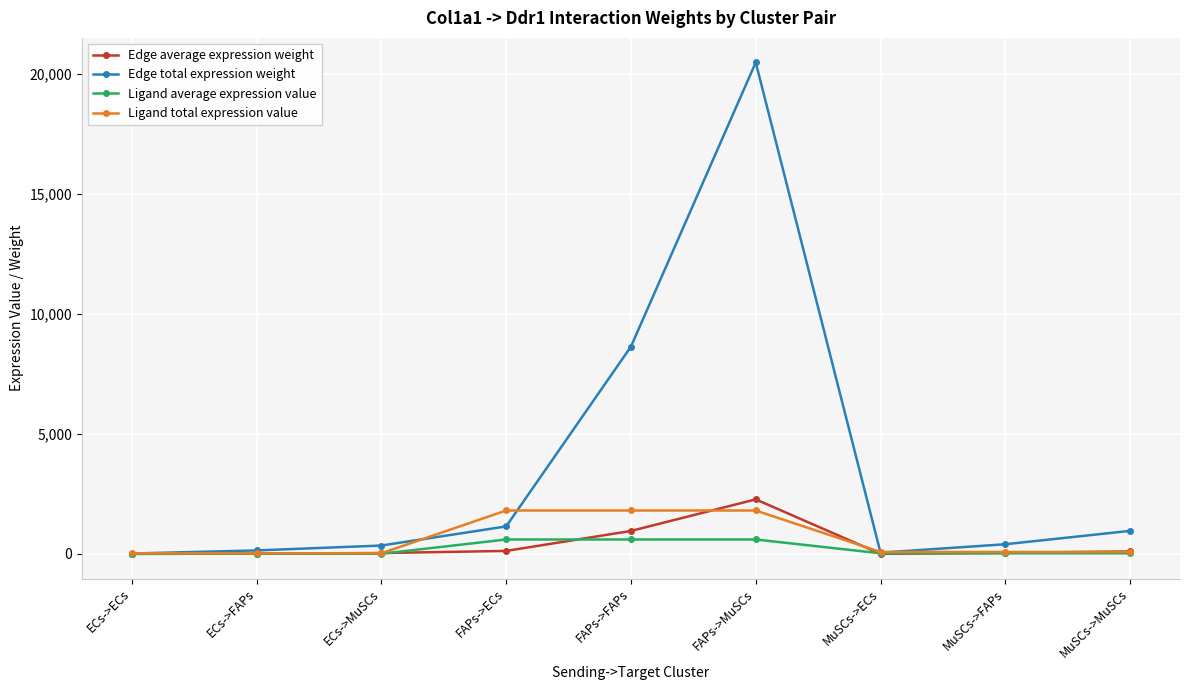

The value of Edge total expression weight at FAPs->MuSCs is 27920.3. True or false?

False